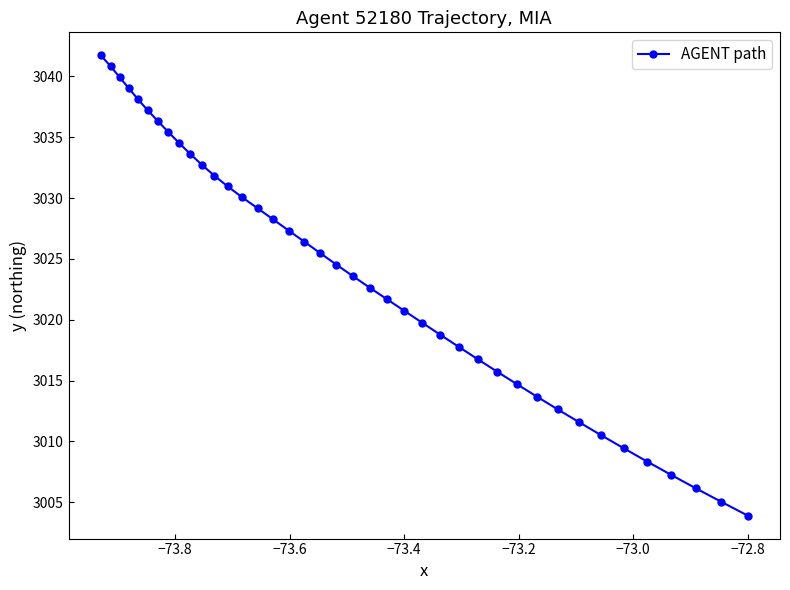

What is the difference between the second highest and minimum values?

36.9